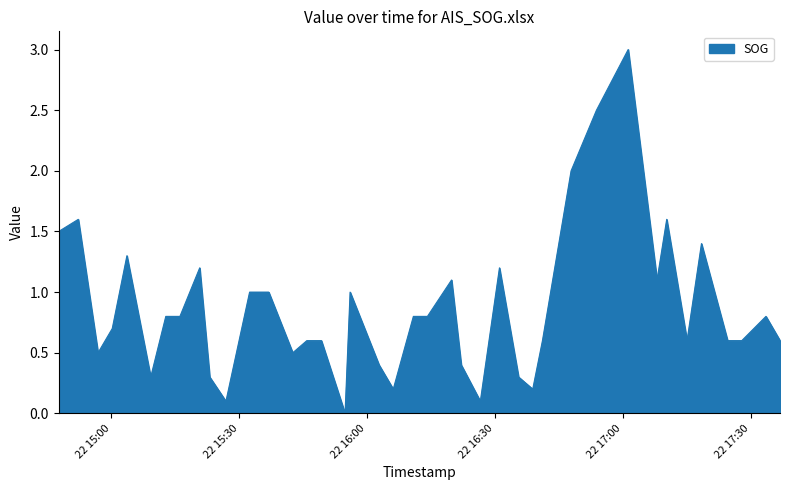

How many categories are shown in the chart?

40